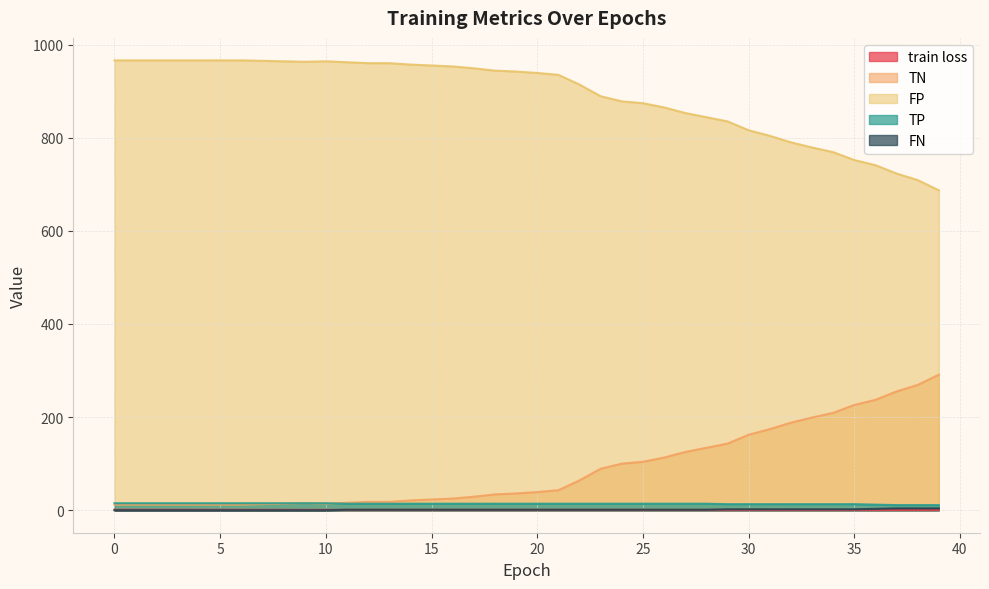

True or false: train loss and FP intersect in this chart.

False